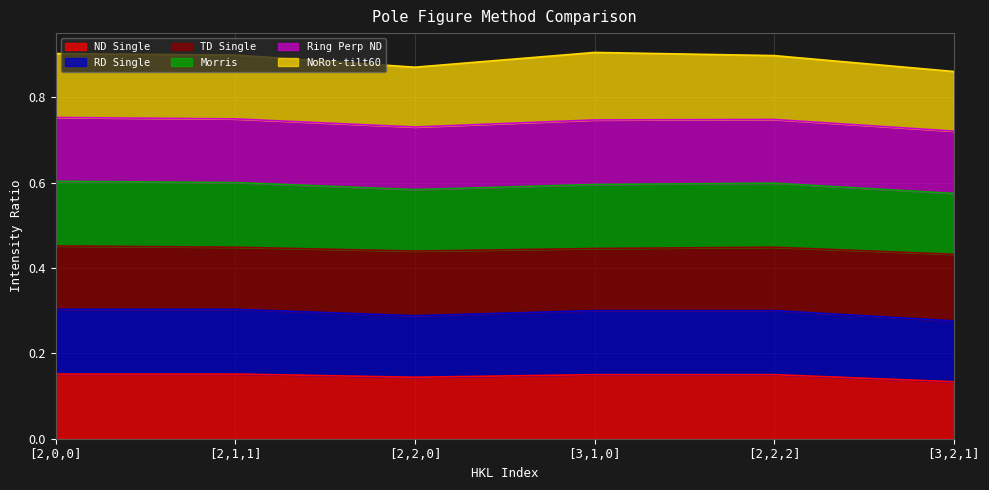

True or false: ND Single and Morris intersect in this chart.

False